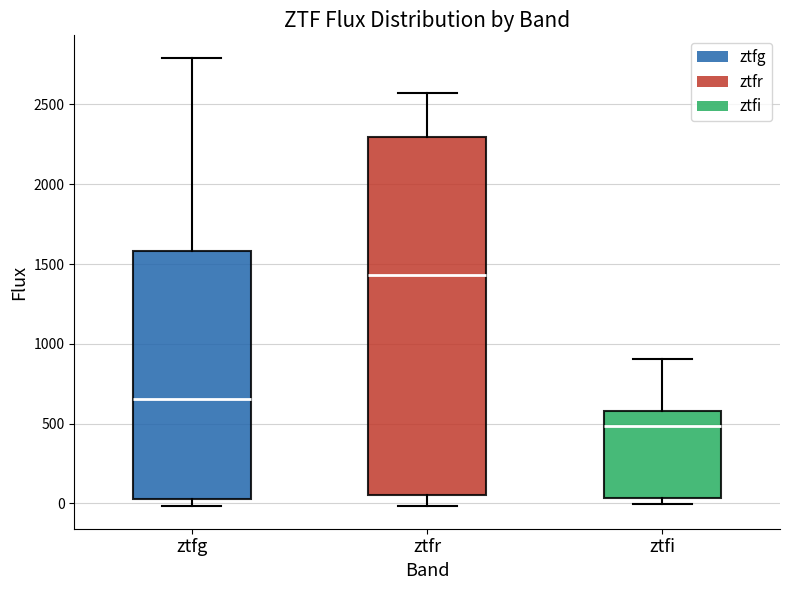

Reading left to right, transcribe this box plot: for each box, give where its median line is, the range the box spans, and where its two whiskers end, as read against the y-axis. The values are not printed on the chart, so give them approximately, as read against the axis.

ztfg: median 650, box 50 to 1600, whiskers 0 to 2800
ztfr: median 1450, box 50 to 2300, whiskers 0 to 2550
ztfi: median 500, box 50 to 600, whiskers 0 to 900